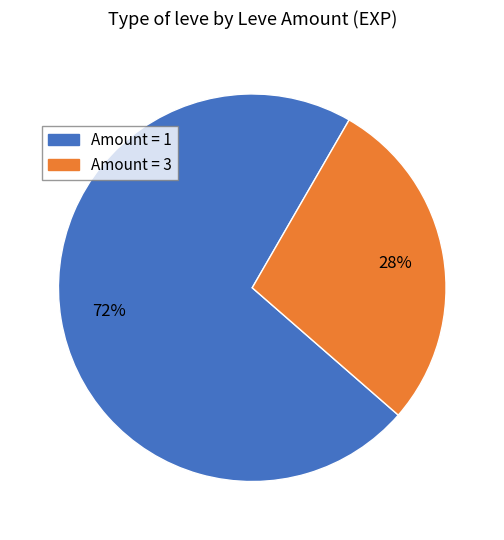

What percentage is the Amount = 1 slice, to the nearest percent?

72%